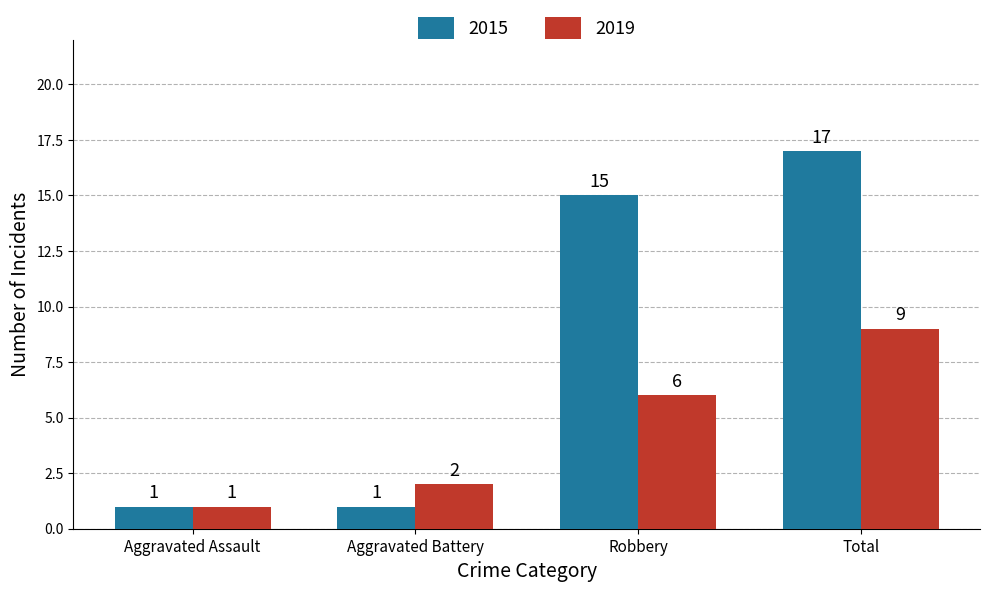

Reading right to left, transcribe all the data shown in this chart.

2015: Total=17	Robbery=15	Aggravated Battery=1	Aggravated Assault=1
2019: Total=9	Robbery=6	Aggravated Battery=2	Aggravated Assault=1